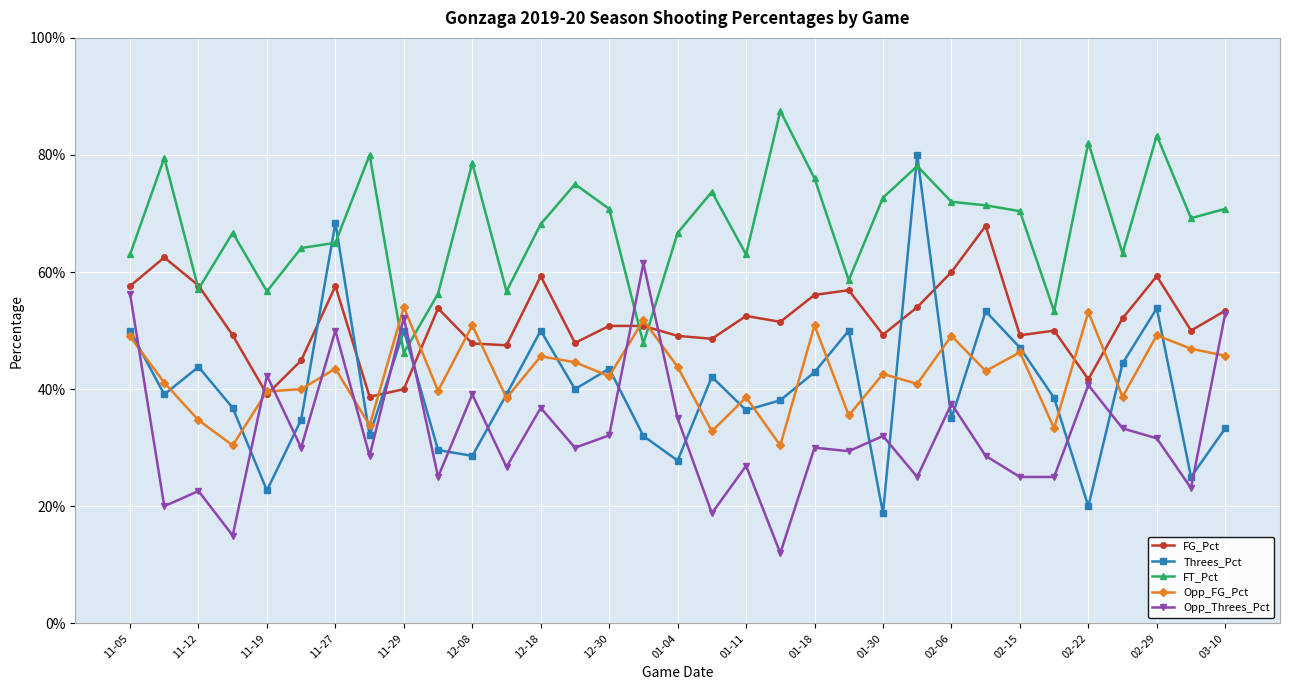

What is the difference between the maximum and minimum values in the Opp_FG_Pct series?

0.2